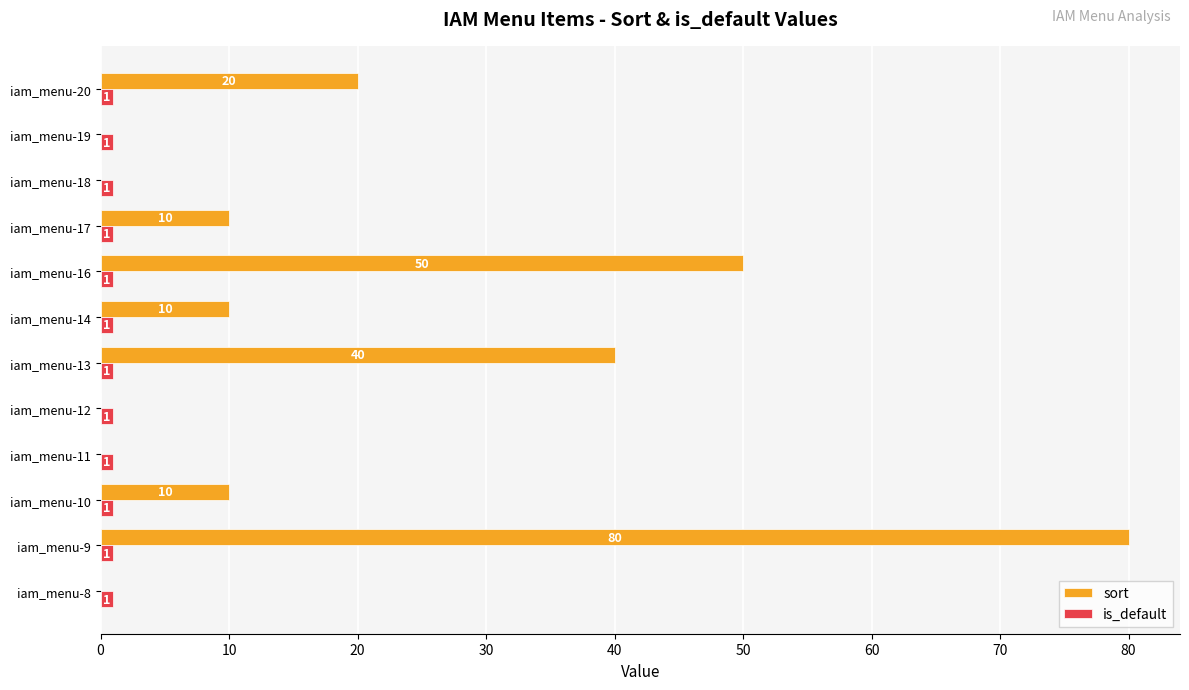

The sort series shows 34 at iam_menu-19. True or false?

False